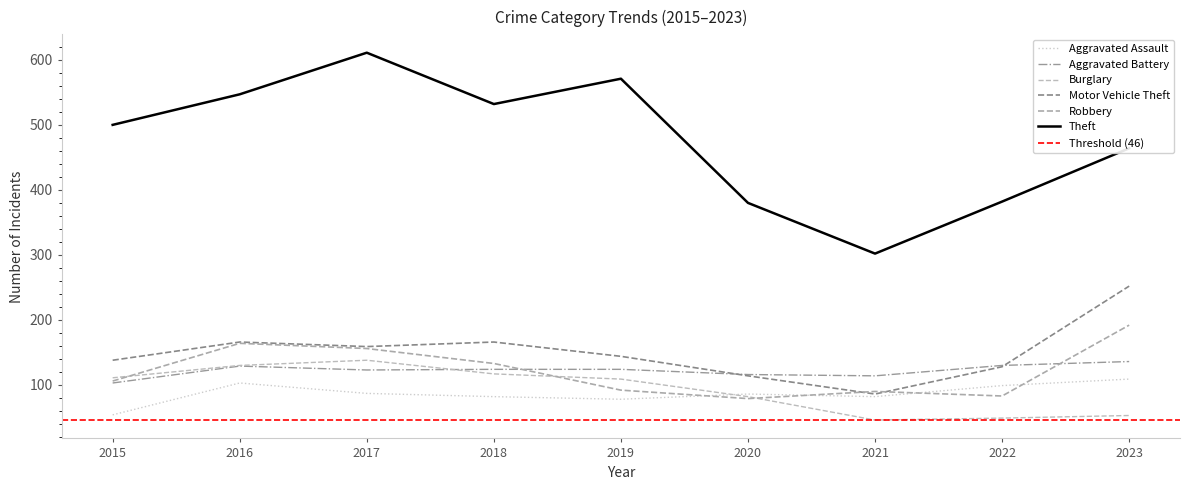

What is the highest value of the Theft series?

611